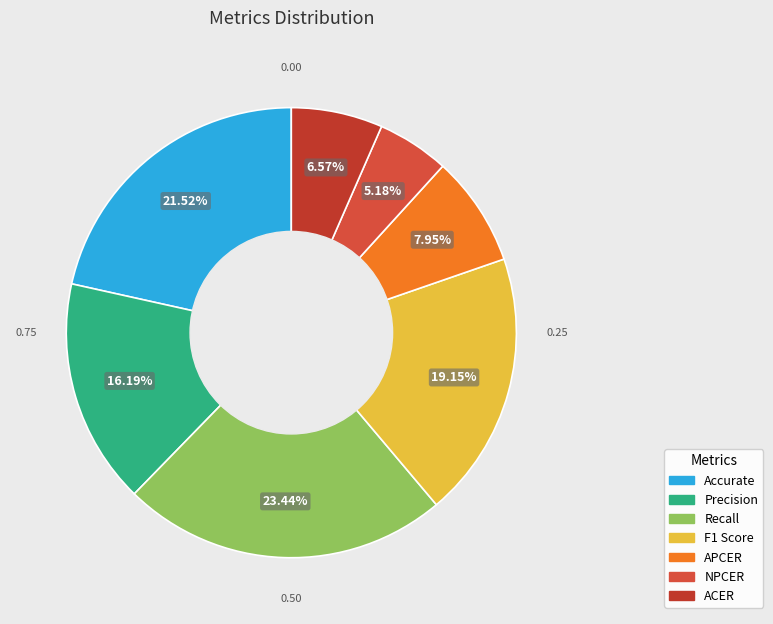

Combined, do F1 Score and ACER account for over 50%?

No